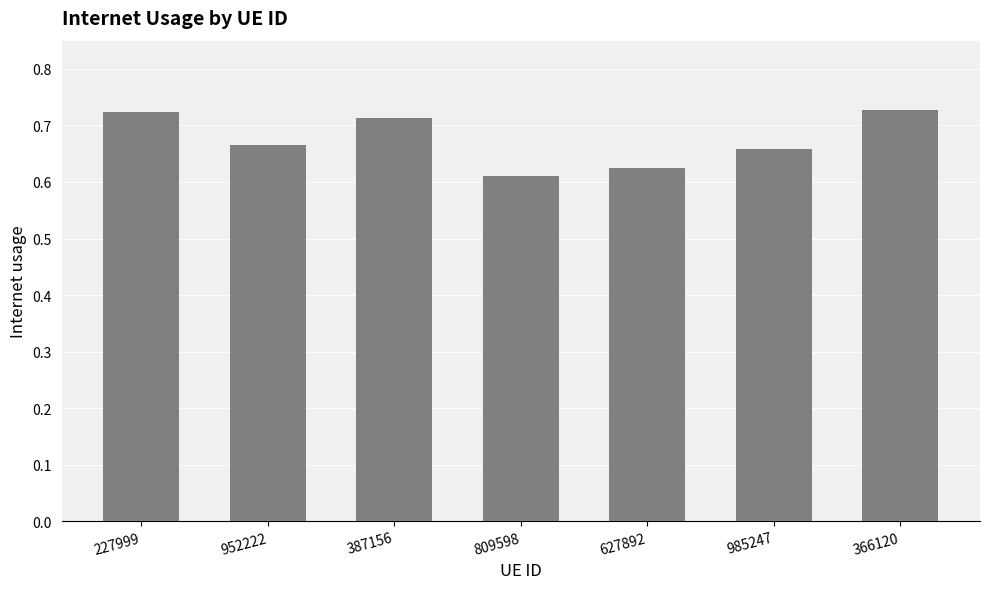

What is the sum of all values?

4.7